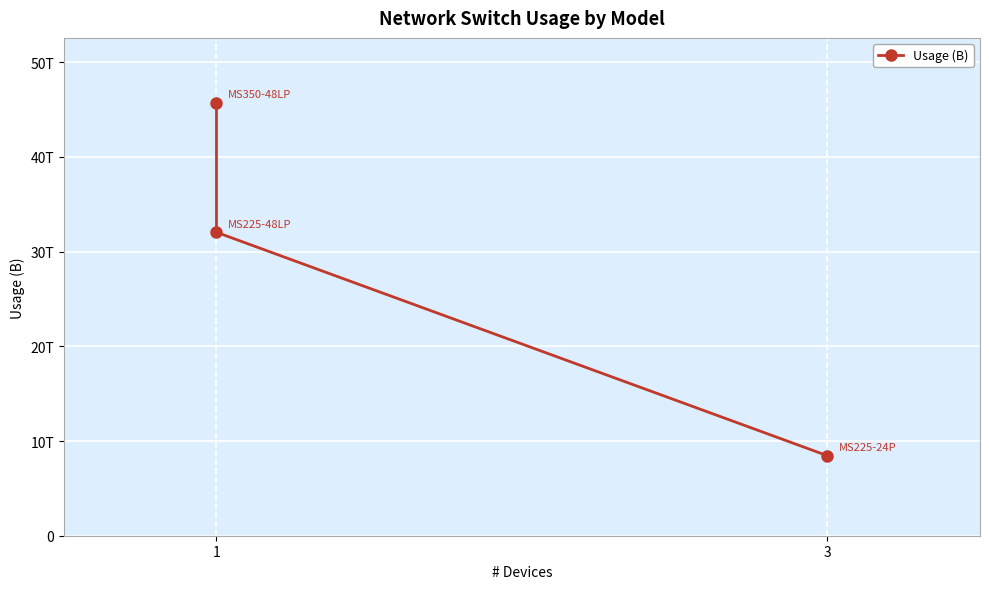

What is the smallest value displayed?

8452862993408